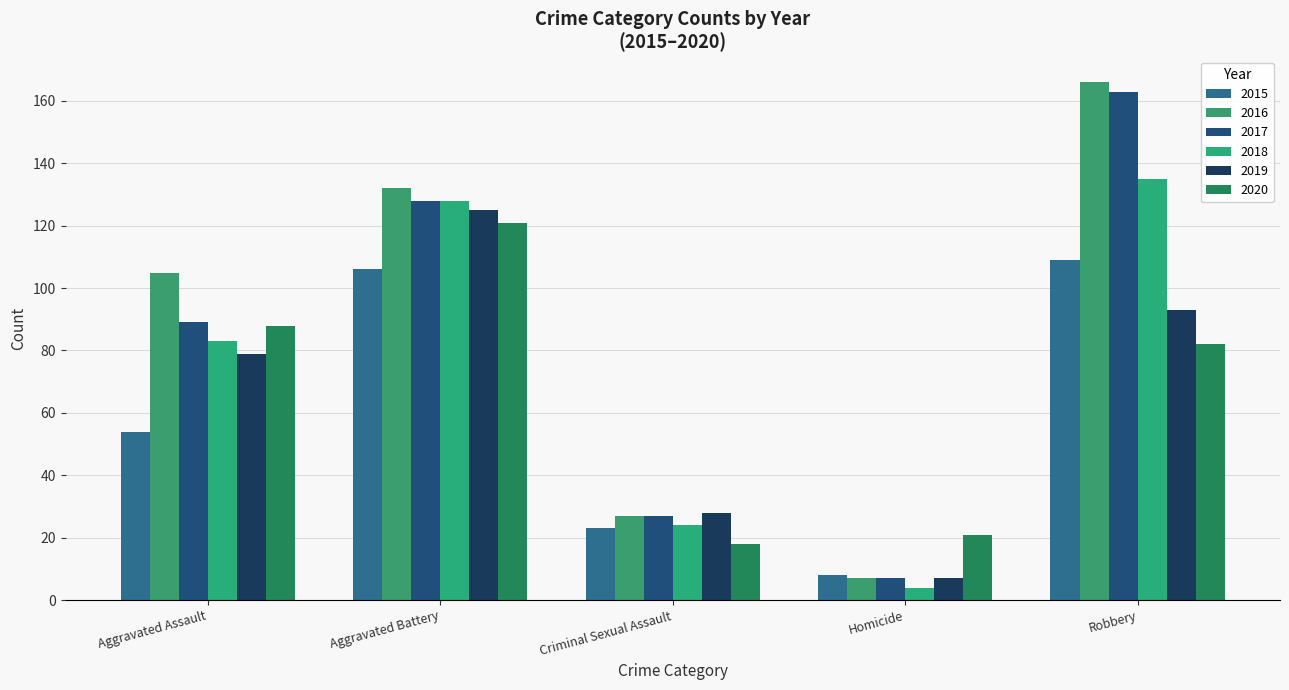

Reading left to right, what are all the values shown in this chart?

2015: 54	106	23	8	109
2016: 105	132	27	7	166
2017: 89	128	27	7	163
2018: 83	128	24	4	135
2019: 79	125	28	7	93
2020: 88	121	18	21	82